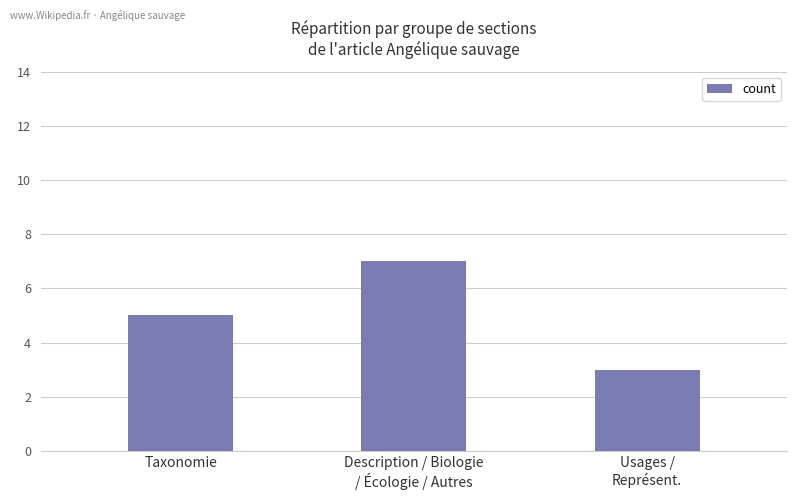

At which category does the chart reach its peak across all series?

Description / Biologie
/ Écologie / Autres